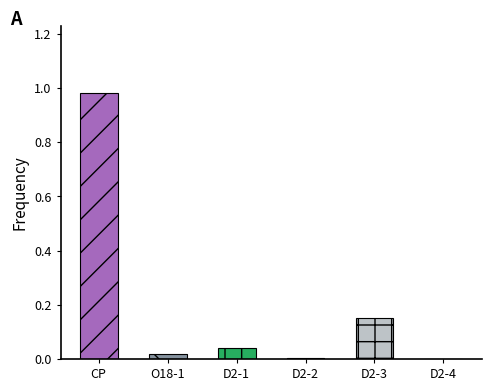

What is the spread (max minus min) of values at exp005_free_29?

1.0